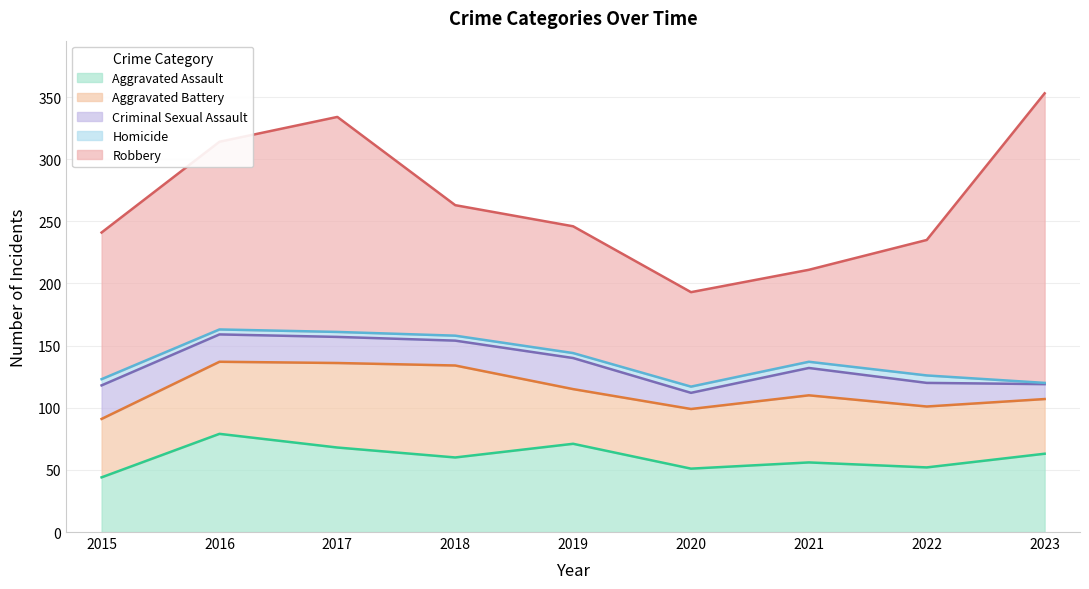

At which label does Criminal Sexual Assault reach its minimum?

2023